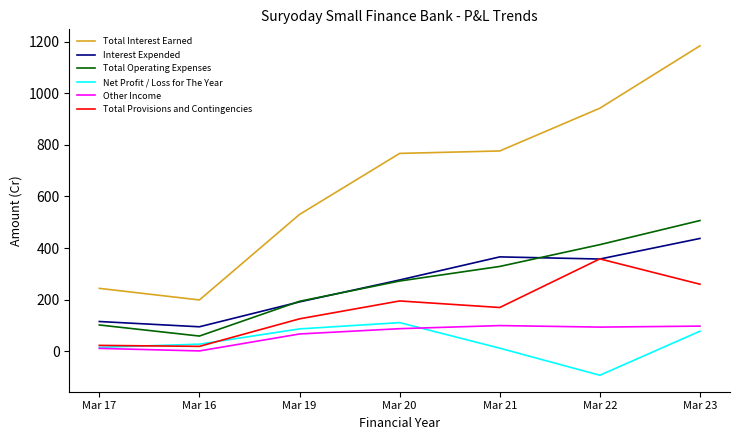

Which series has the largest range (max minus min)?

Total Interest Earned